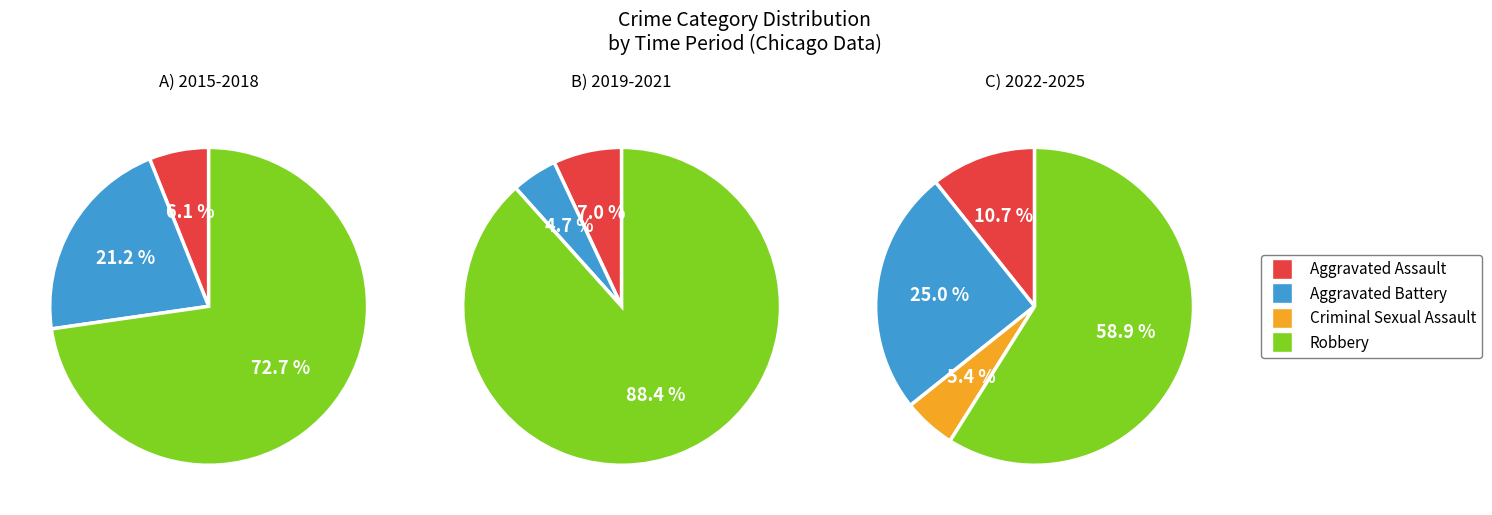

Which slice is the largest?

Robbery